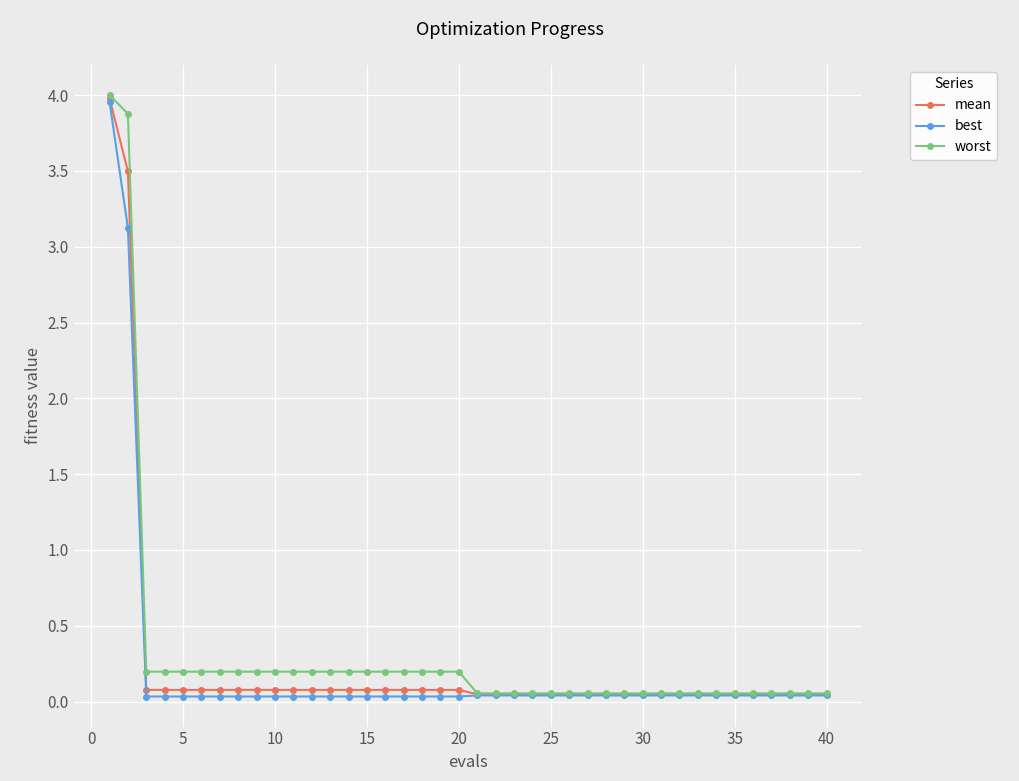

What is the highest value of the mean series?

4.0